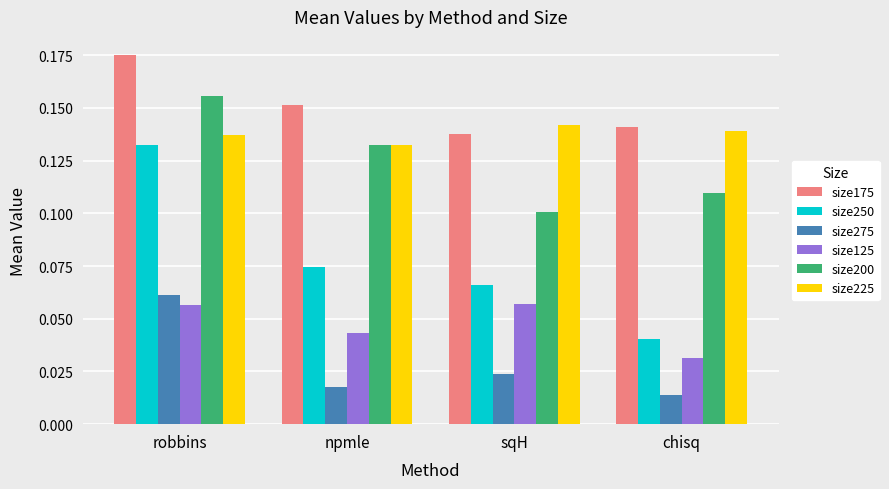

List the series in order of their peak value, highest first.

size175, size200, size225, size250, size275, size125